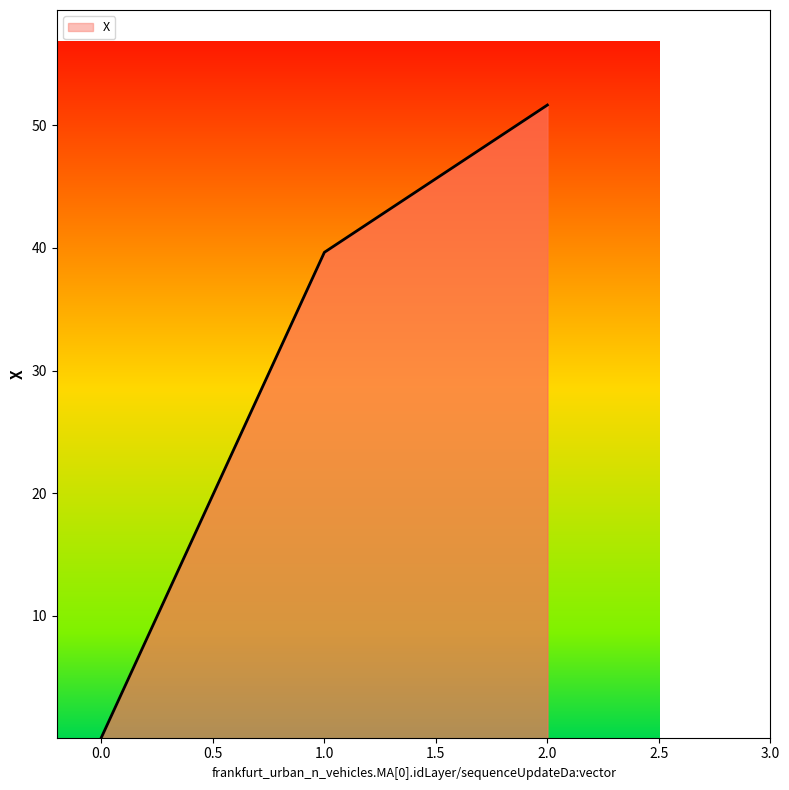

Count the number of data series in this chart.

1